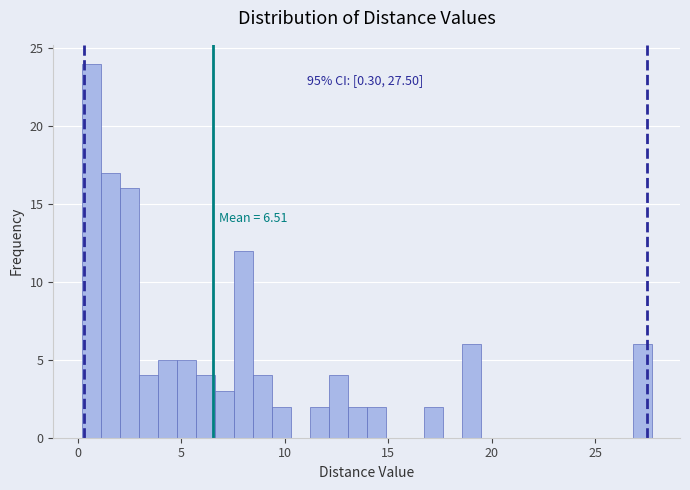

Around what value on the x-axis is the tallest bar? Give the approximate position of its centre, as read against the axis.

0.5